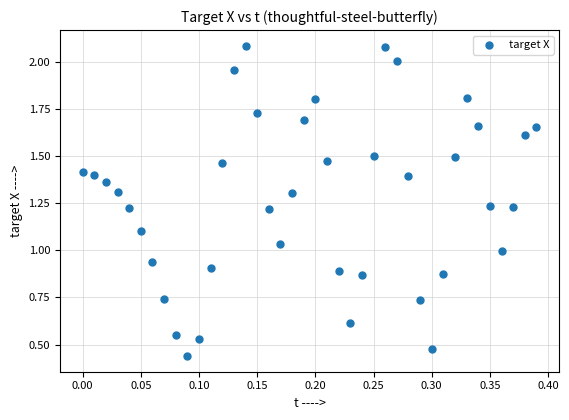

What is the range of Y values (max minus min)?

1.6